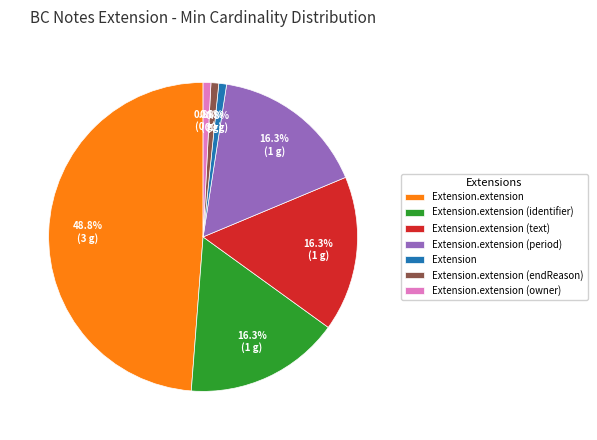

Which category has the biggest portion of the pie?

Extension.extension